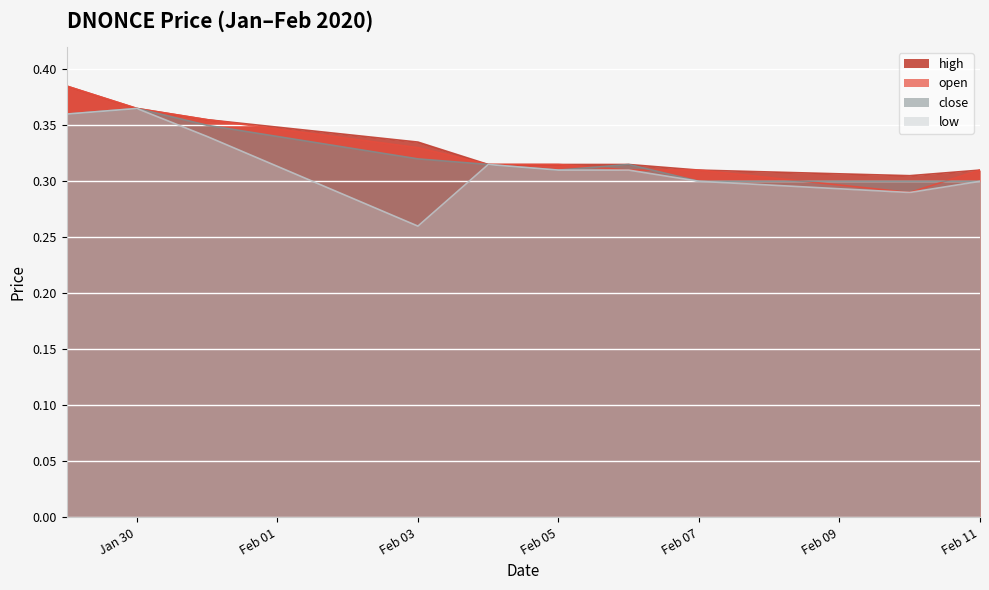

Which label corresponds to the largest value in the chart?

2020-01-29